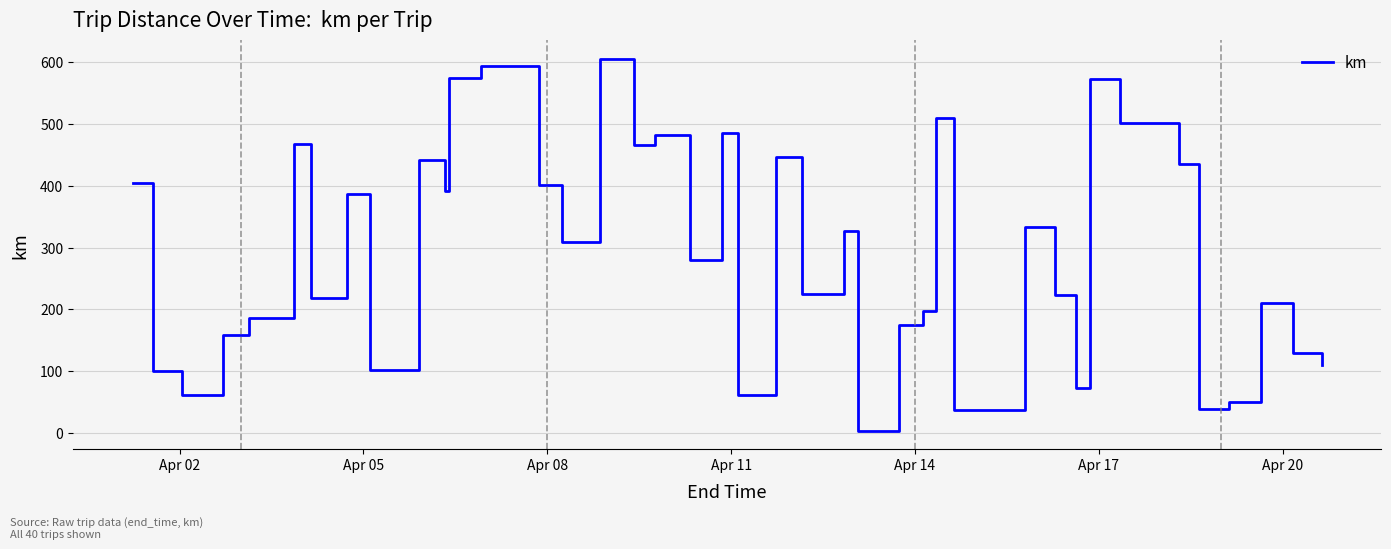

What is the greatest value displayed?

605.2